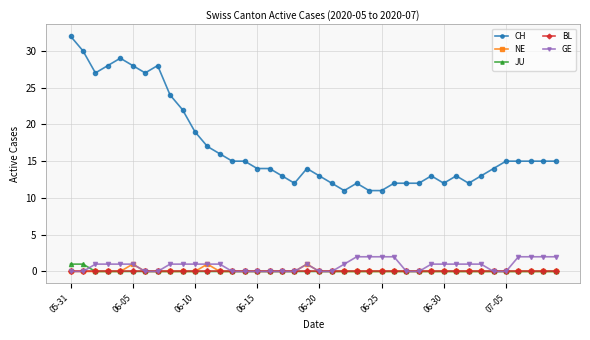

Which series has the largest range (max minus min)?

CH